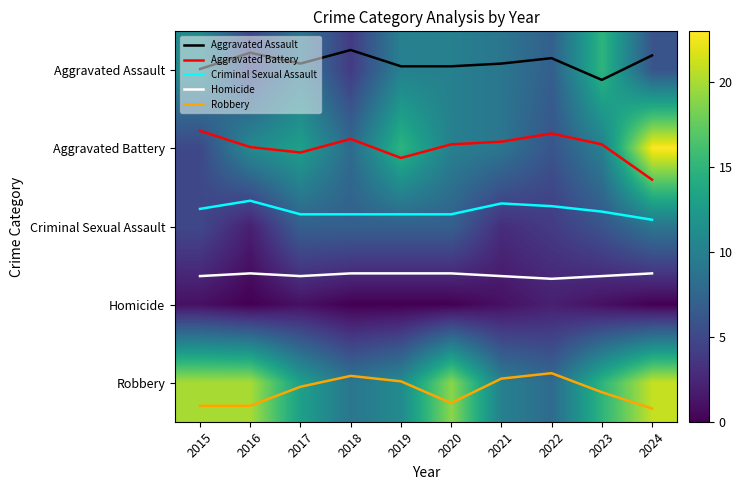

What is the spread (max minus min) of values at 2020?

19.1